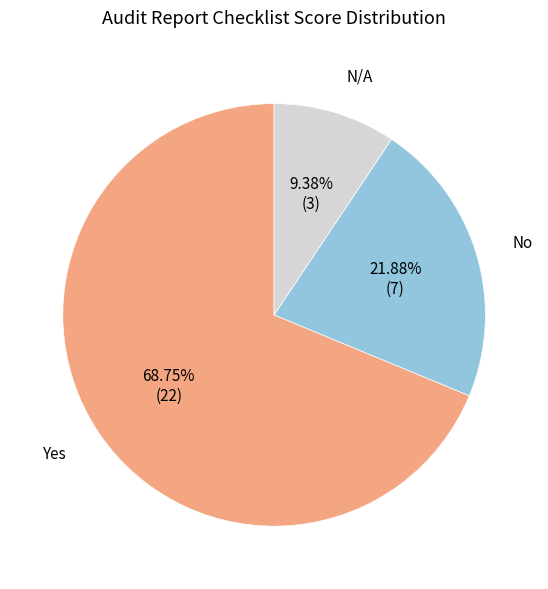

Is it true that Yes is 69% of the pie?

True